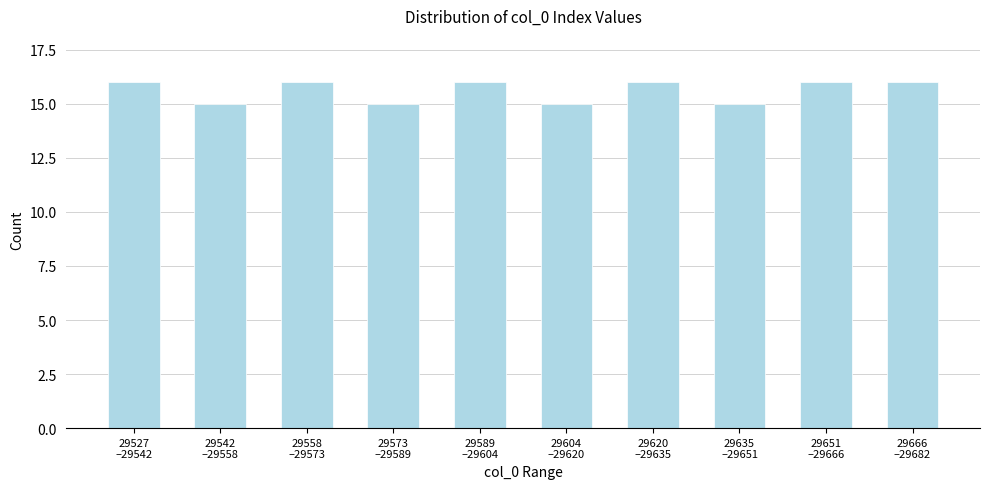

Reading right to left, list all the values displayed in this chart.

16	16	15	16	15	16	15	16	15	16